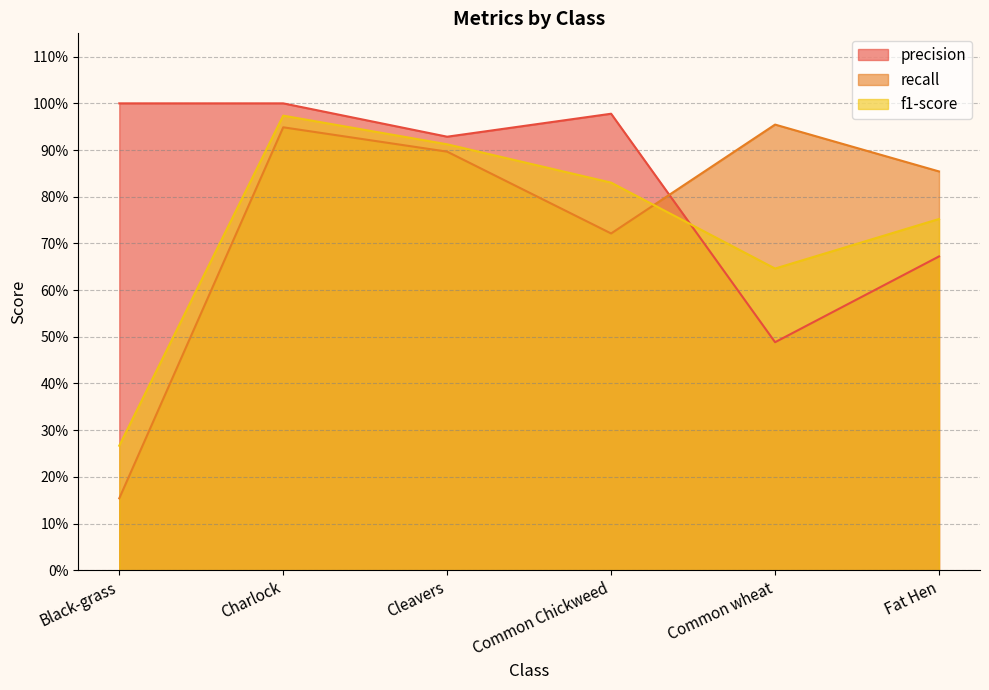

How many interior local valleys does the f1-score series have?

1